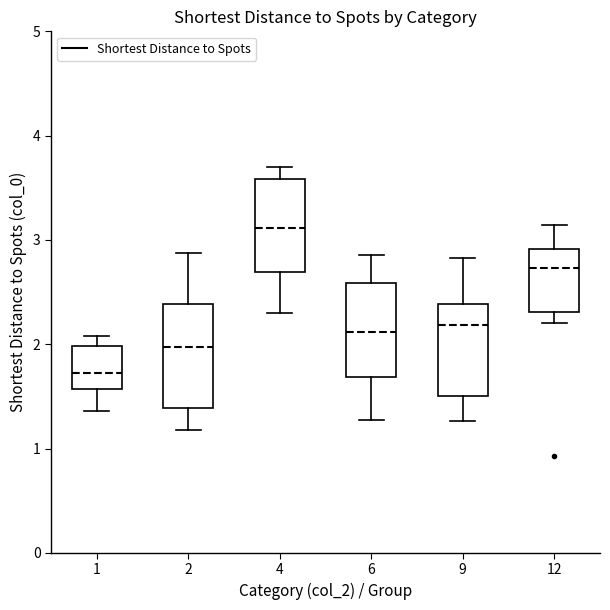

Which box has the highest median line?

4